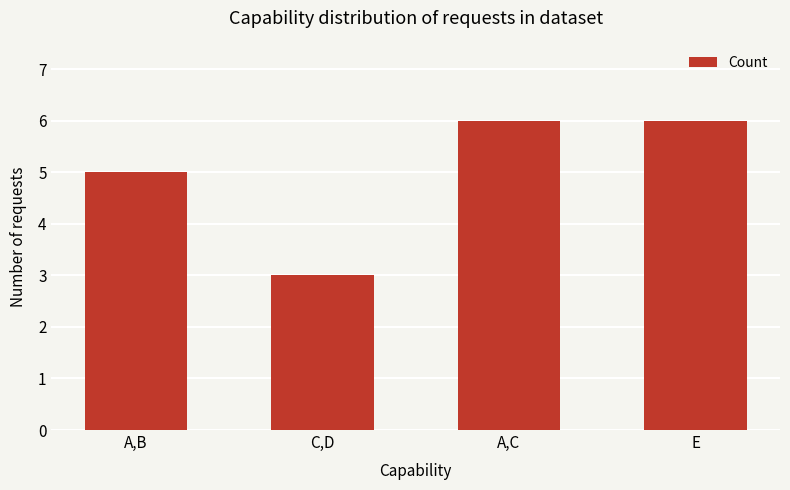

What is the label of the 3rd bar from the left?

A,C